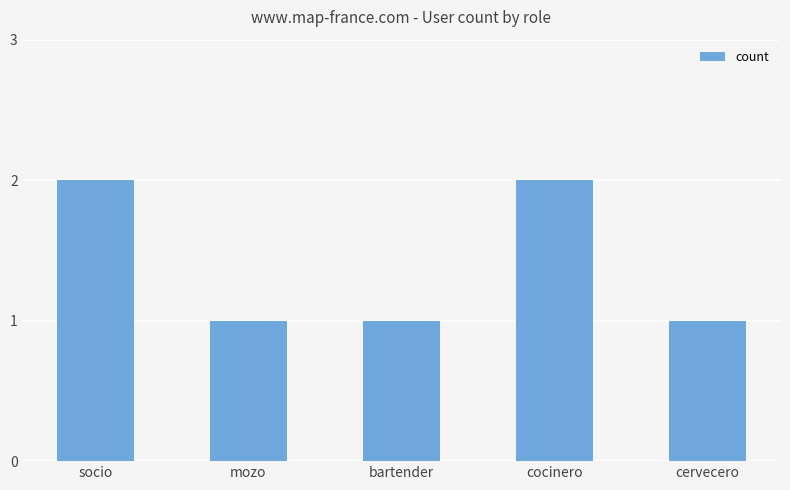

Reading right to left, what are all the values shown in this chart?

cervecero=1	cocinero=2	bartender=1	mozo=1	socio=2